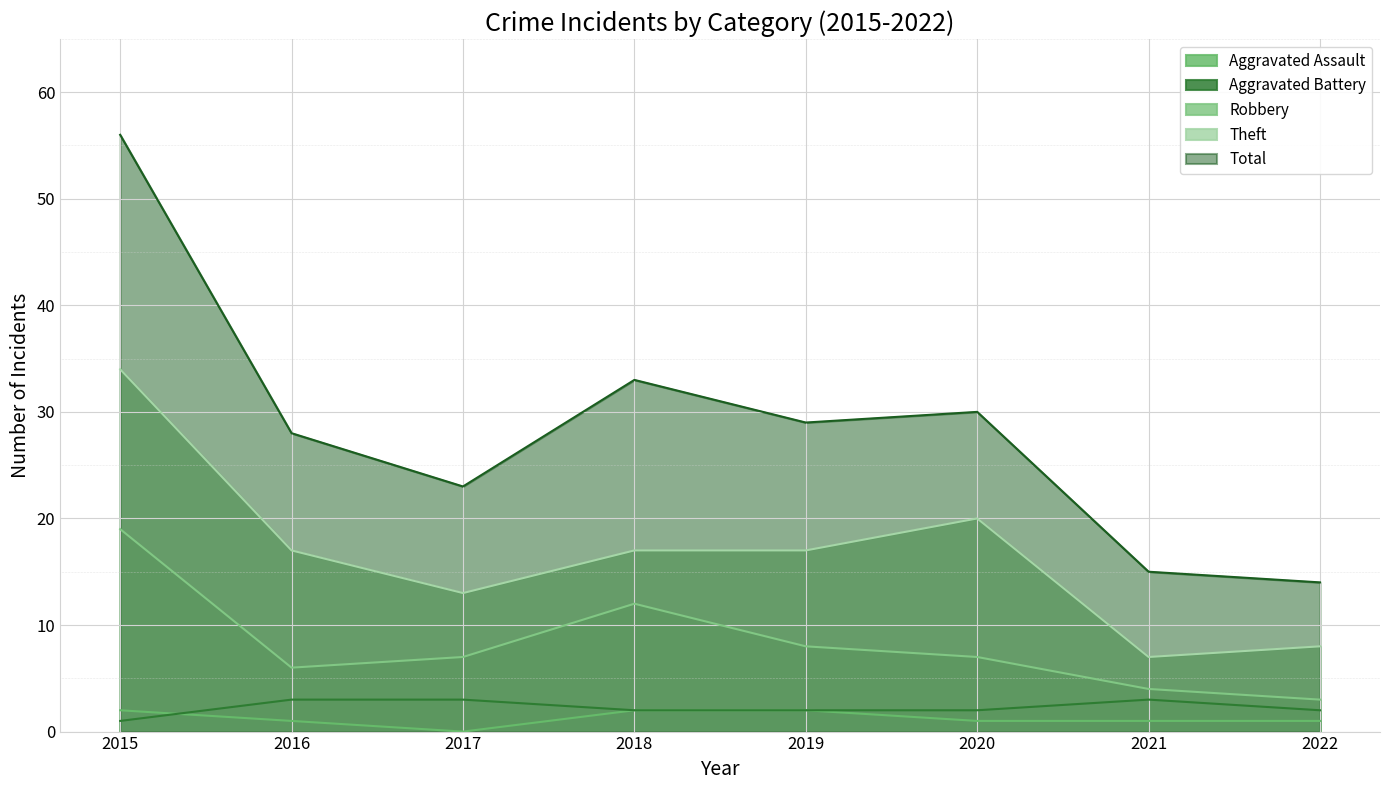

At which label is Aggravated Battery closest to 2?

2018